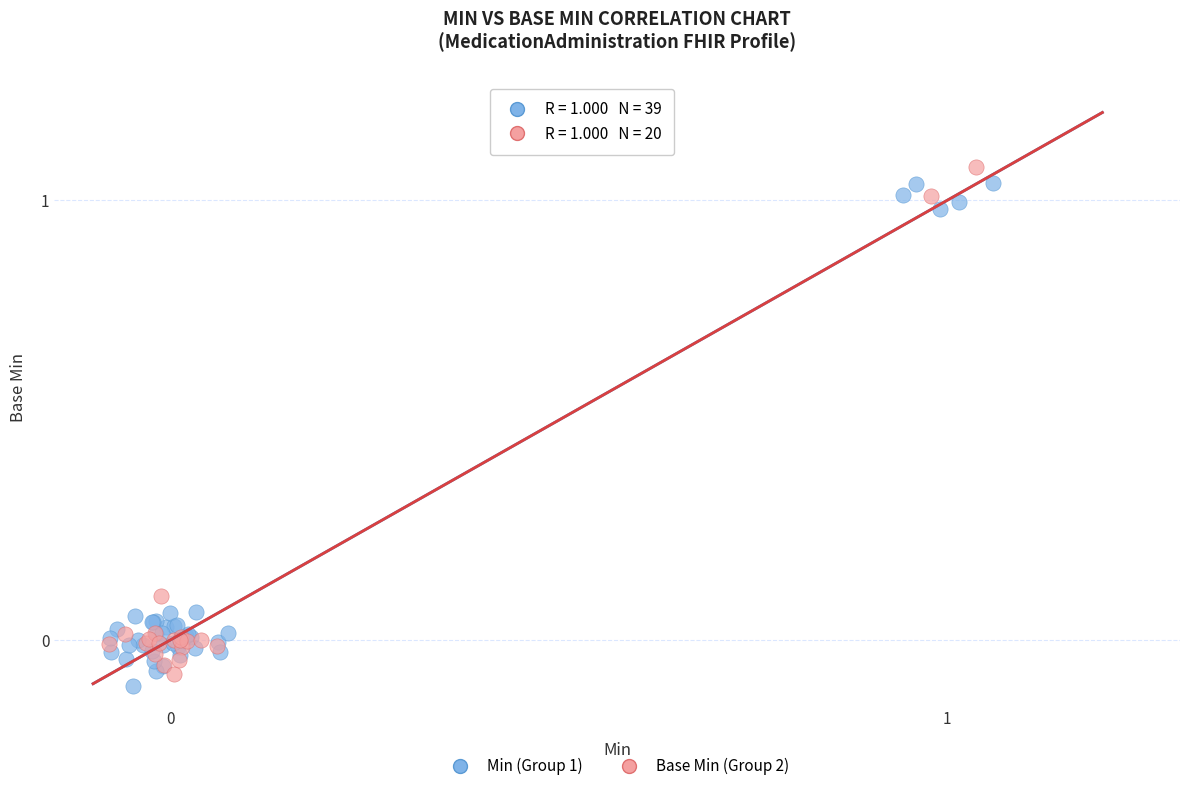

What are all the series names shown in the legend?

Min (Group 1), Base Min (Group 2)